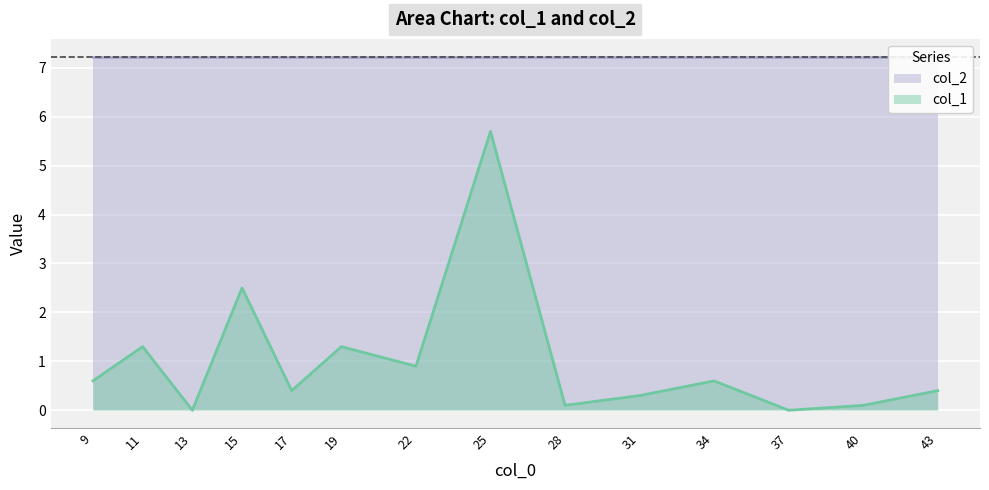

What is the maximum value for col_1?

5.7